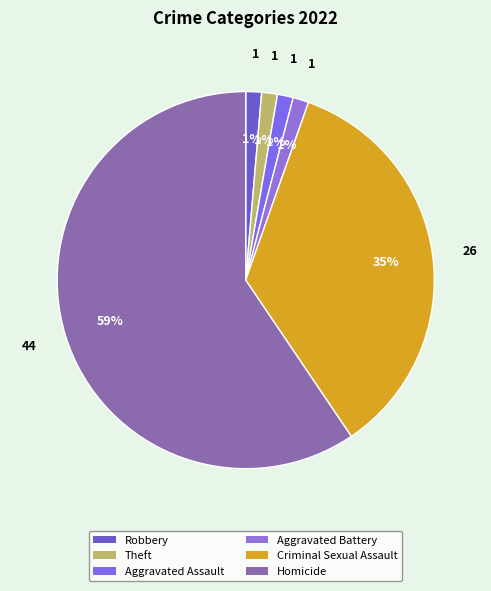

How many slices are in this pie chart?

6